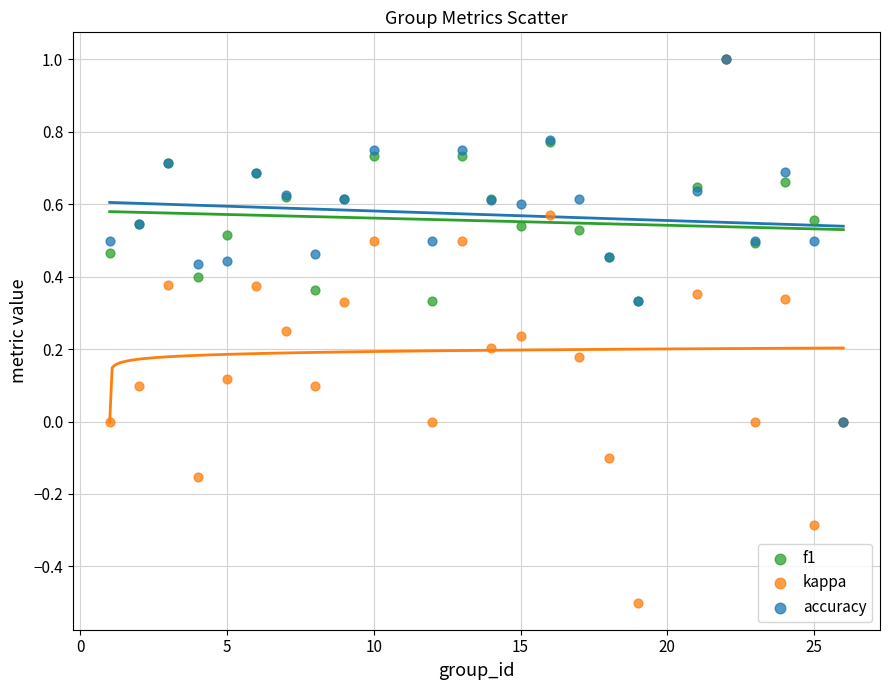

What are all the series names shown in the legend?

f1, kappa, accuracy